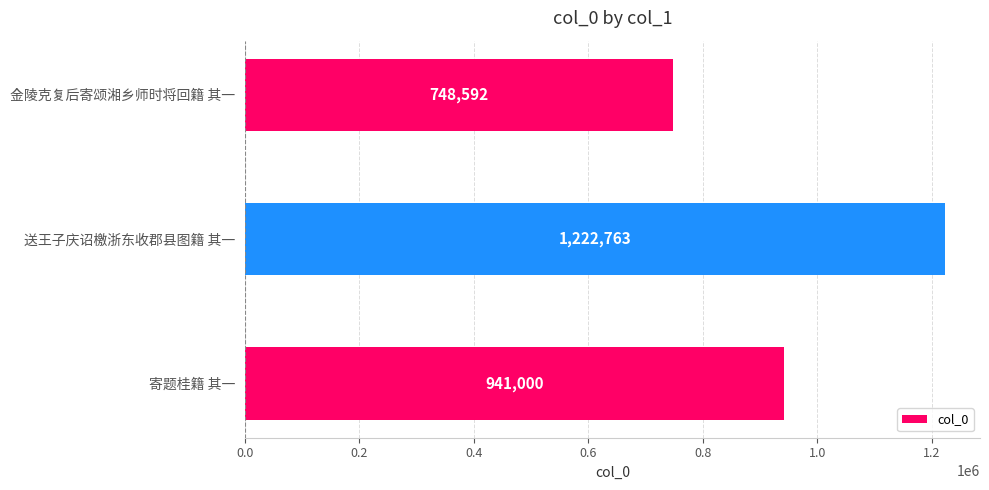

At which label is the value closest to 985677?

寄题桂籍 其一